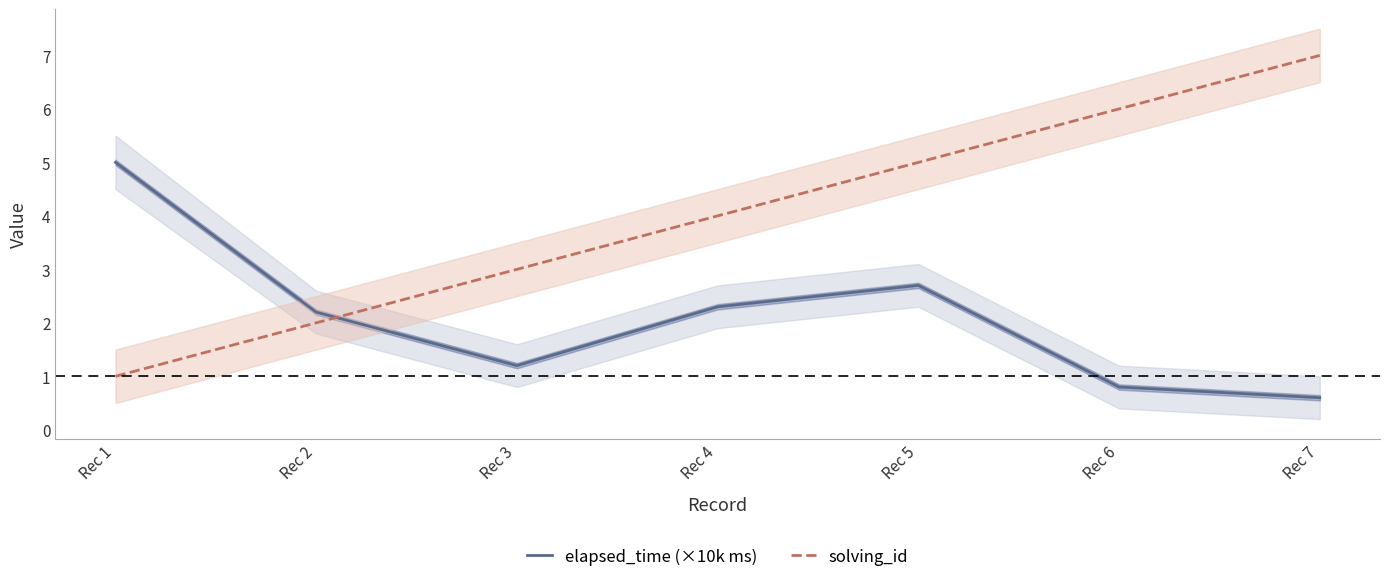

At which label does solving_id first exceed 4?

Rec 5